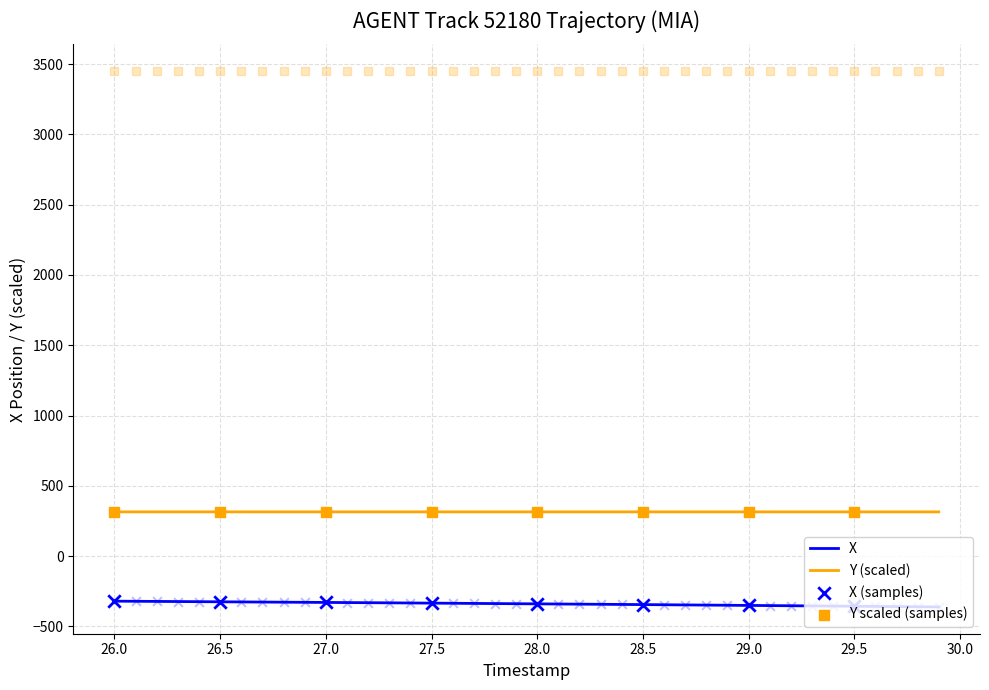

At how many categories does at least one series exceed 1275?

40